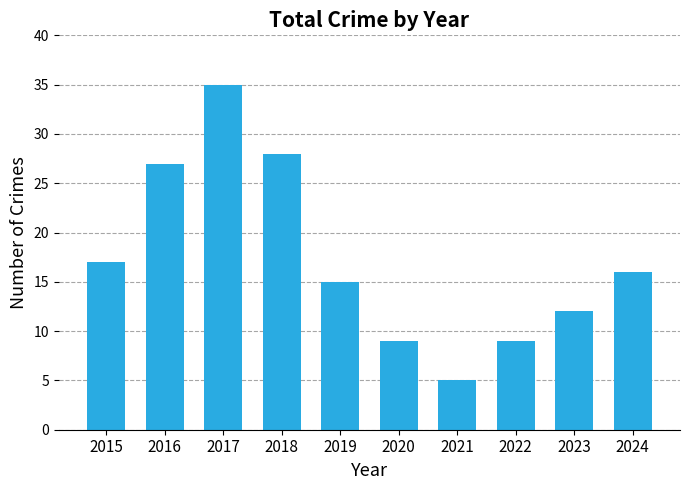

What is the value of the 7th bar from the left?

5